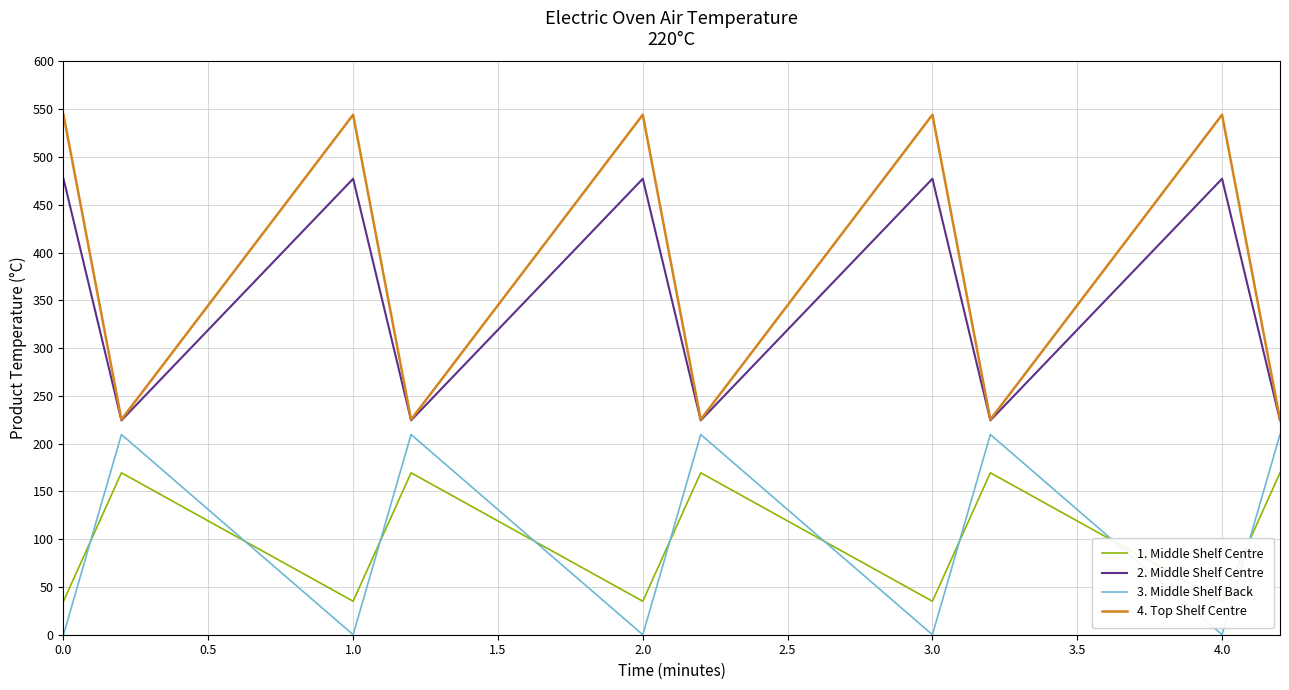

Does the chart display data point markers on the line(s)?

No